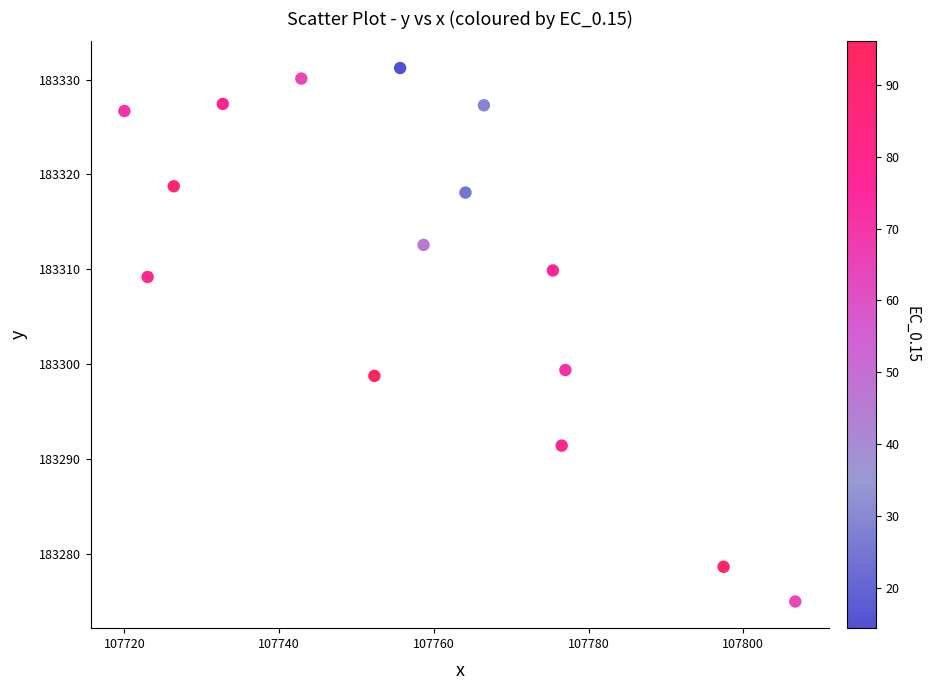

What is the range of X values (max minus min)?

86.7